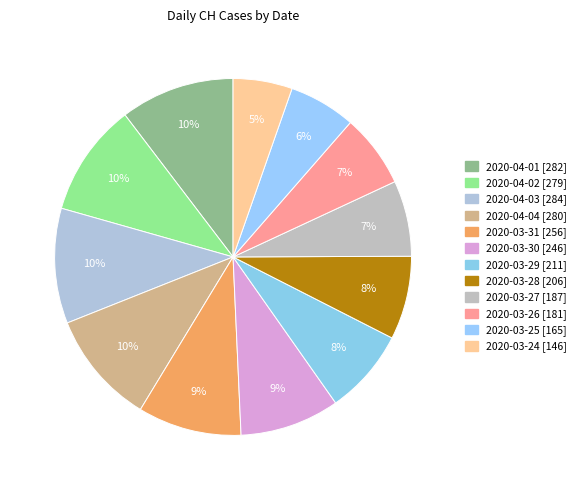

How many slices are in this pie chart?

12